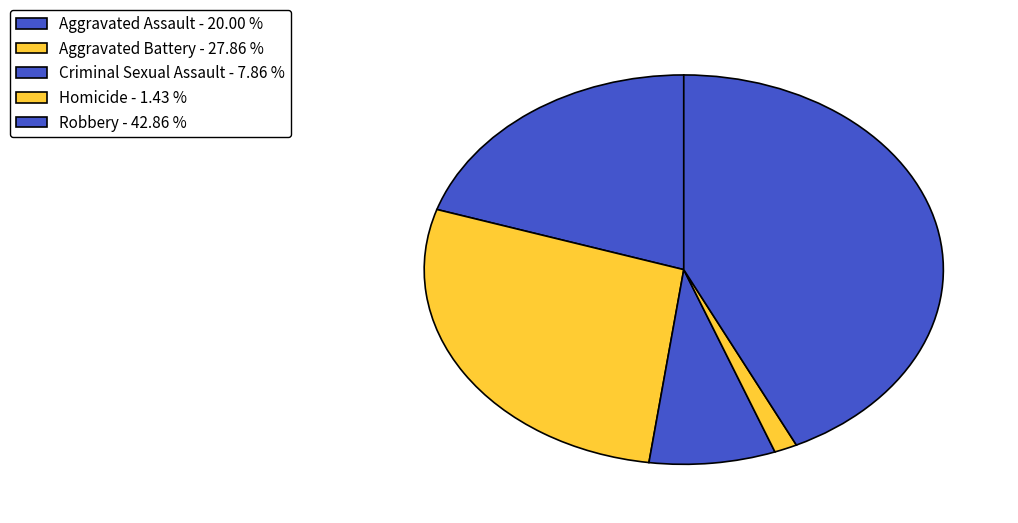

Which category has the smallest portion of the pie?

Homicide